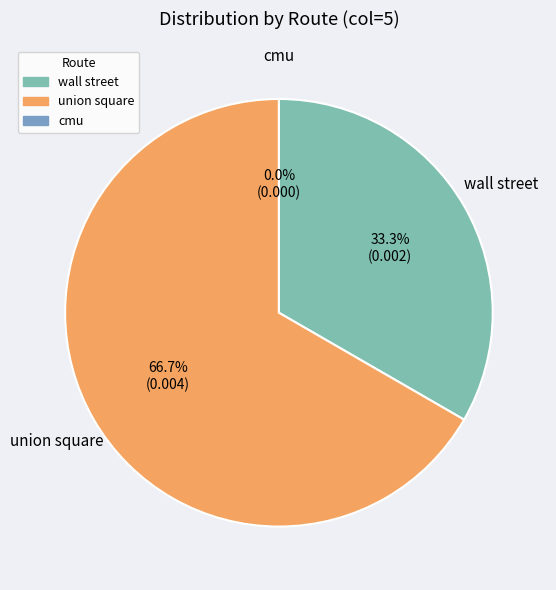

Which category has the biggest portion of the pie?

union square